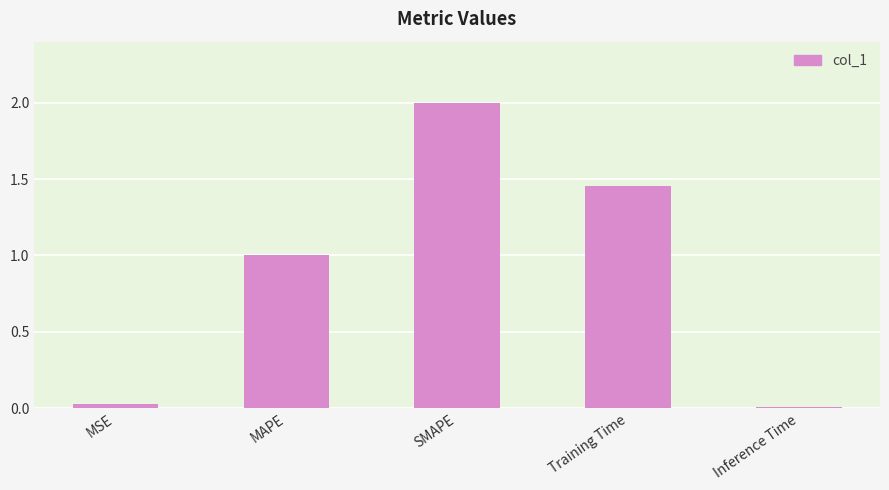

What value does the data have at MAPE?

1.0